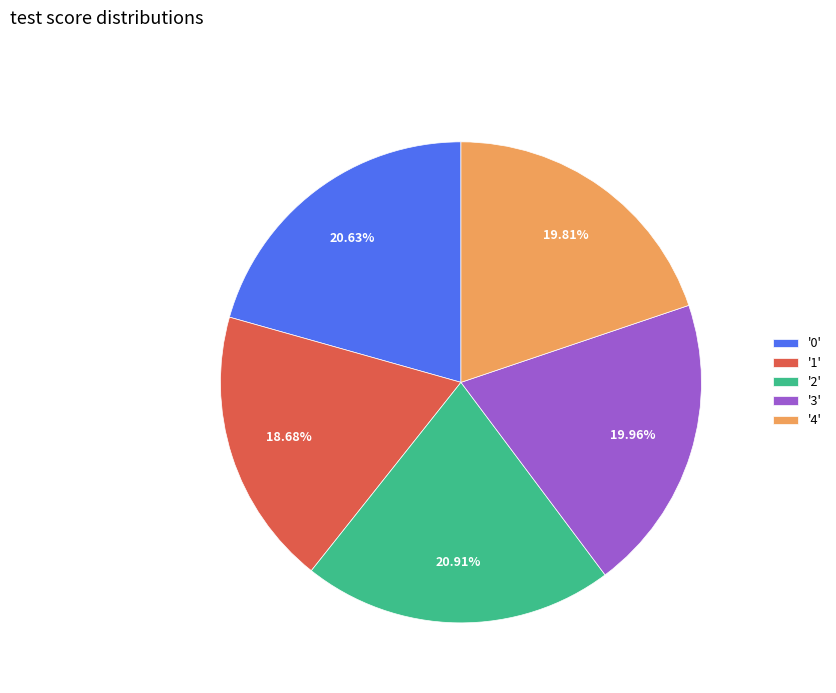

To the nearest percent, what is the average slice percentage?

20%